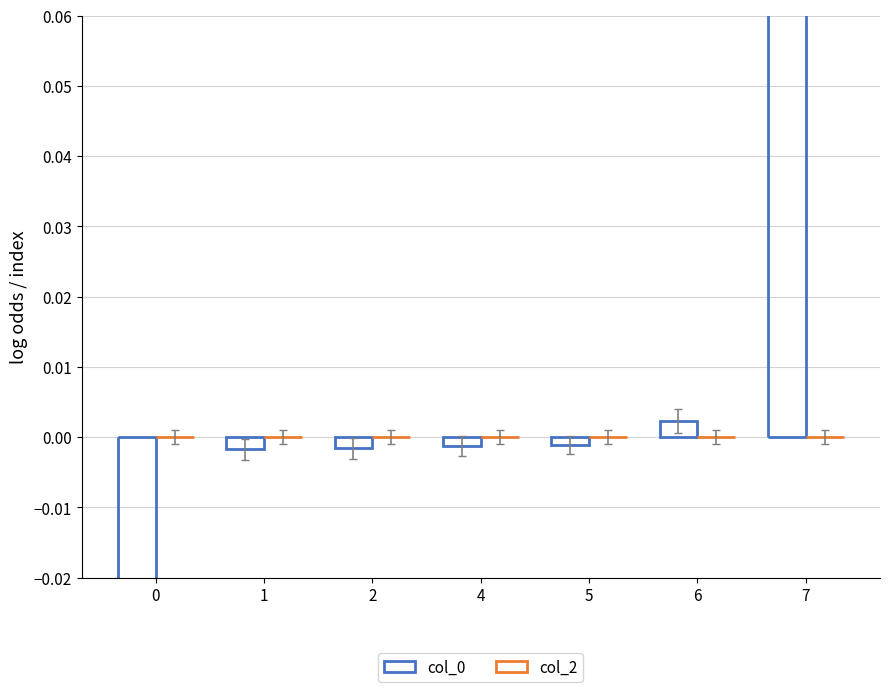

What are all the series names shown in the legend?

col_0, col_2